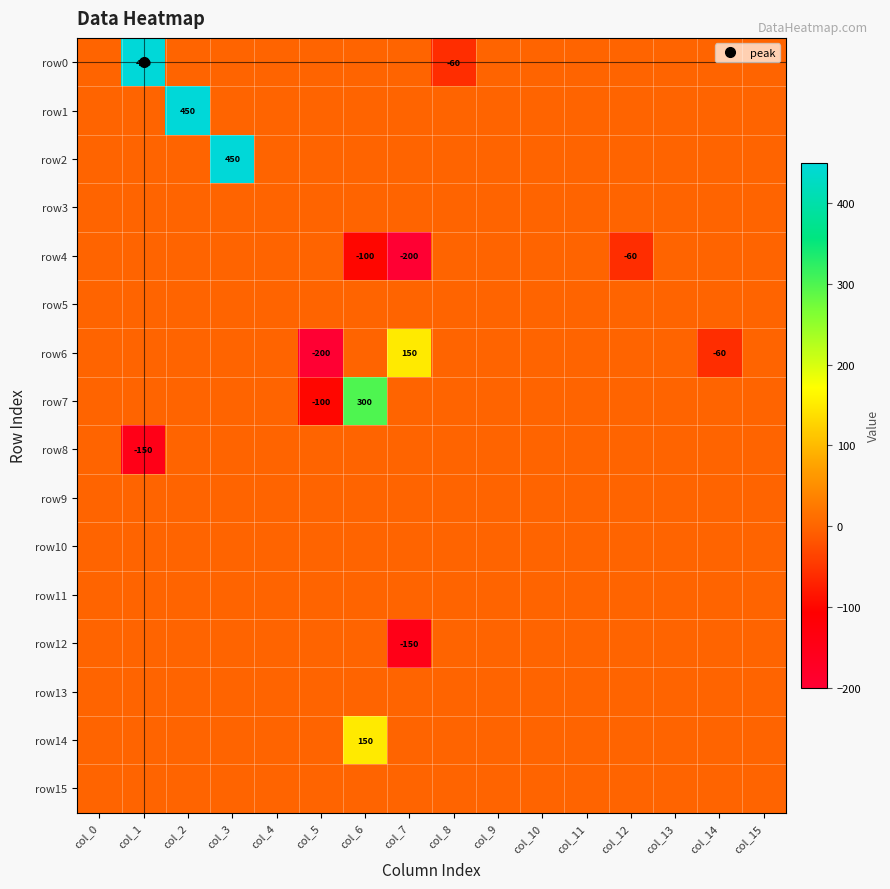

The row15 series shows 0 at col_14. True or false?

True